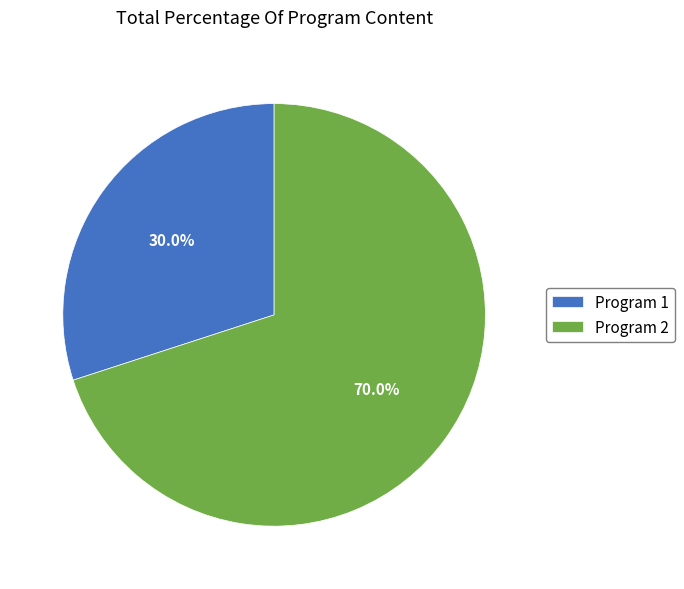

Combined, do Program 1 and Program 2 account for over 50%?

Yes